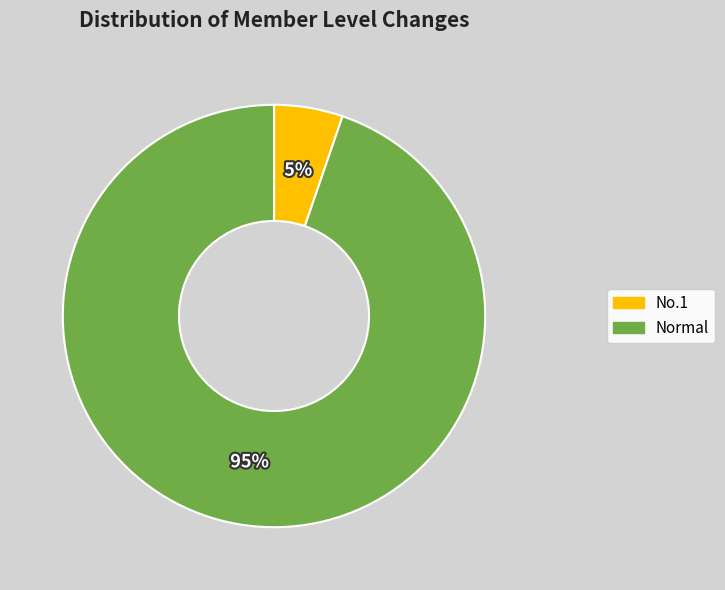

Does any single category account for the majority?

Yes